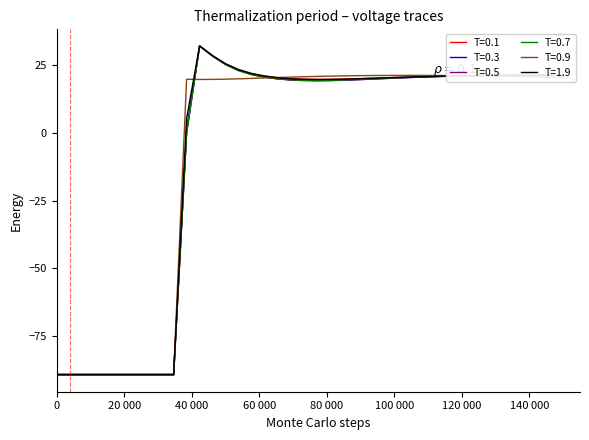

What is the minimum value for T=0.1?

-89.0